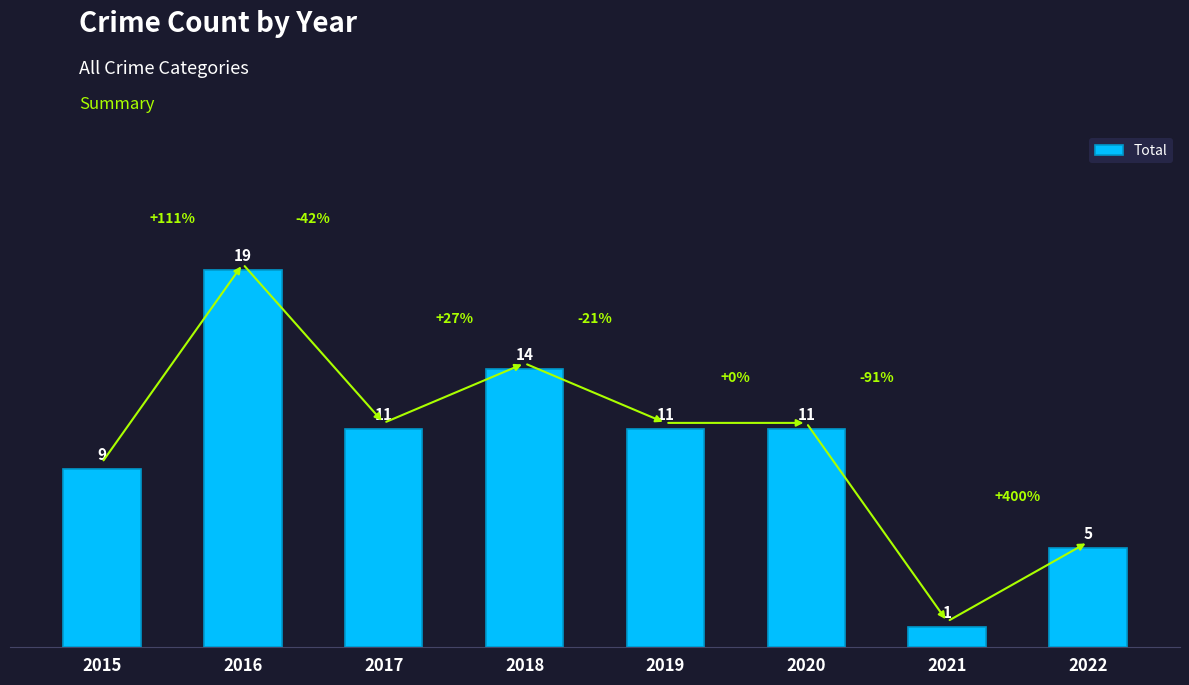

At which category does the chart reach its peak across all series?

2016